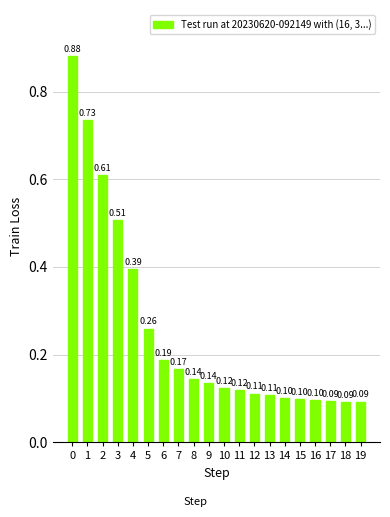

The chart shows a value of 0.2 at 15. True or false?

False